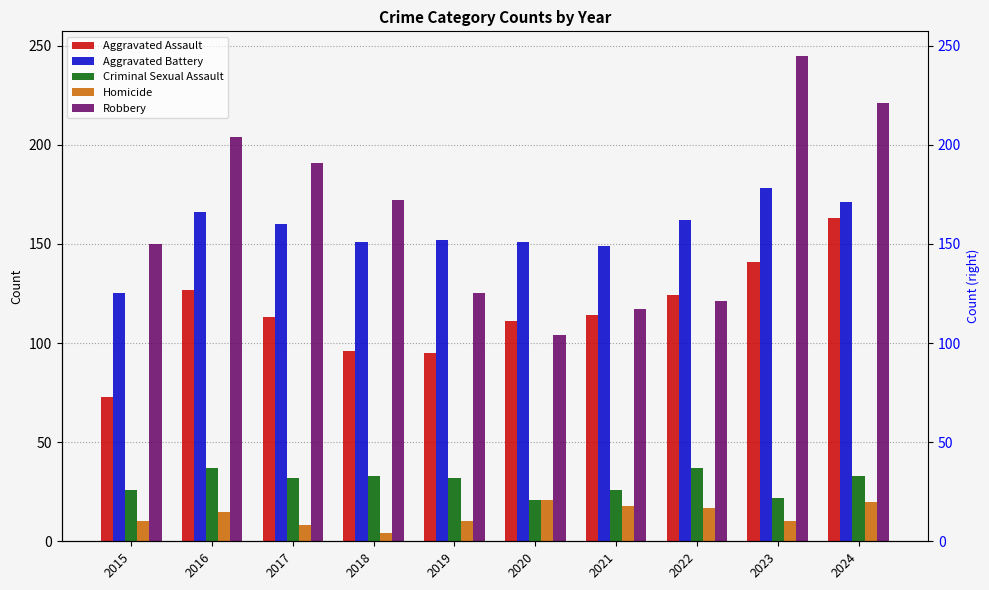

What is the greatest value displayed?

245